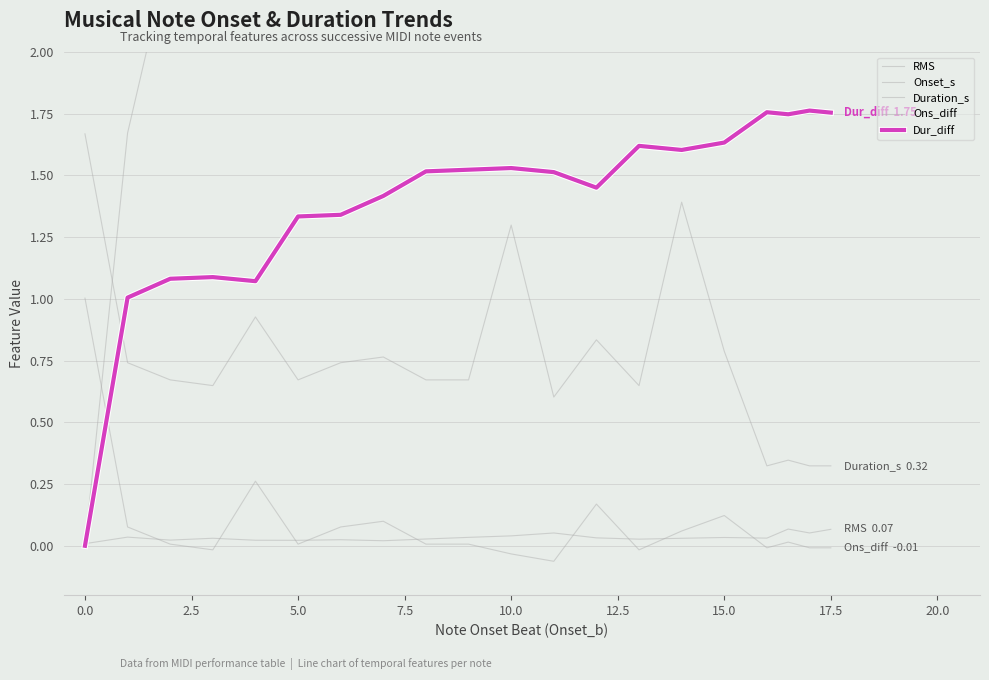

In Dur_diff, how many points are lower than both neighbors (excluding endpoints)?

4